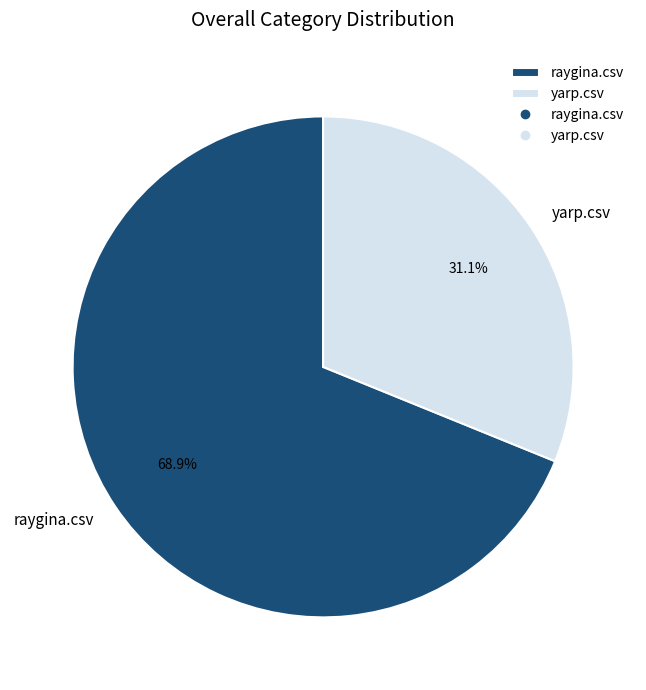

Is the sum of yarp.csv and raygina.csv greater than half?

Yes